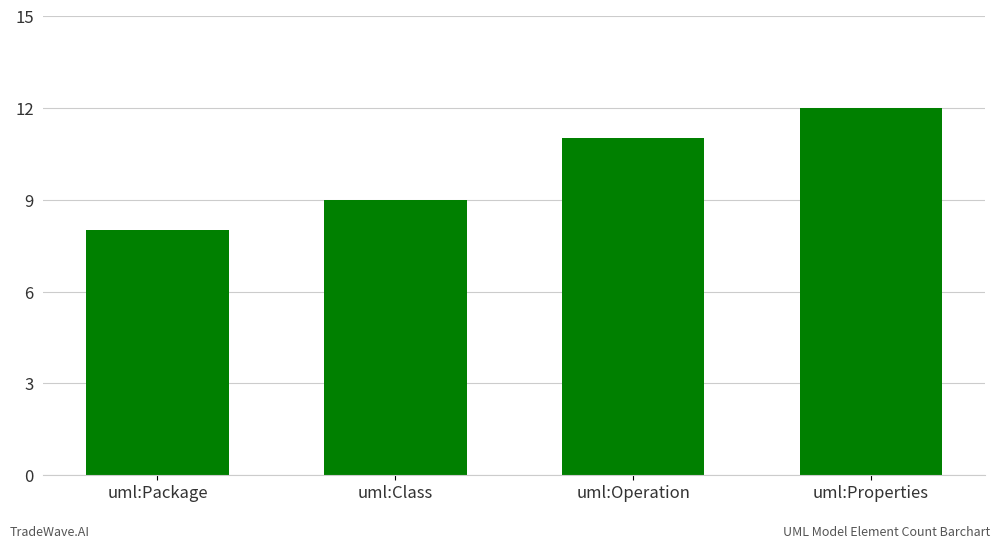

How many data points are less than 11?

2